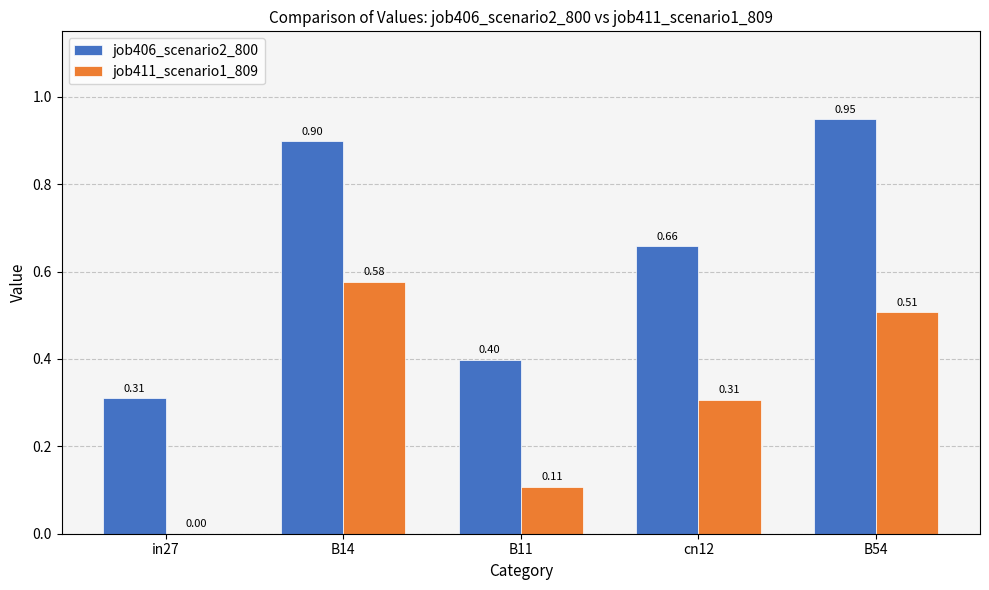

Which series changed the most between B14 and B54?

job411_scenario1_809